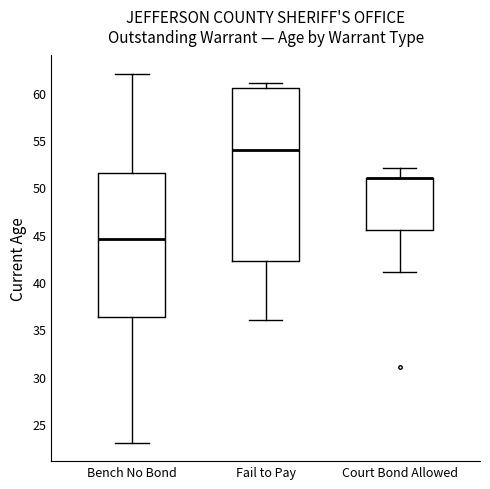

Which box is the tallest, from its lower edge to its upper edge?

Fail to Pay